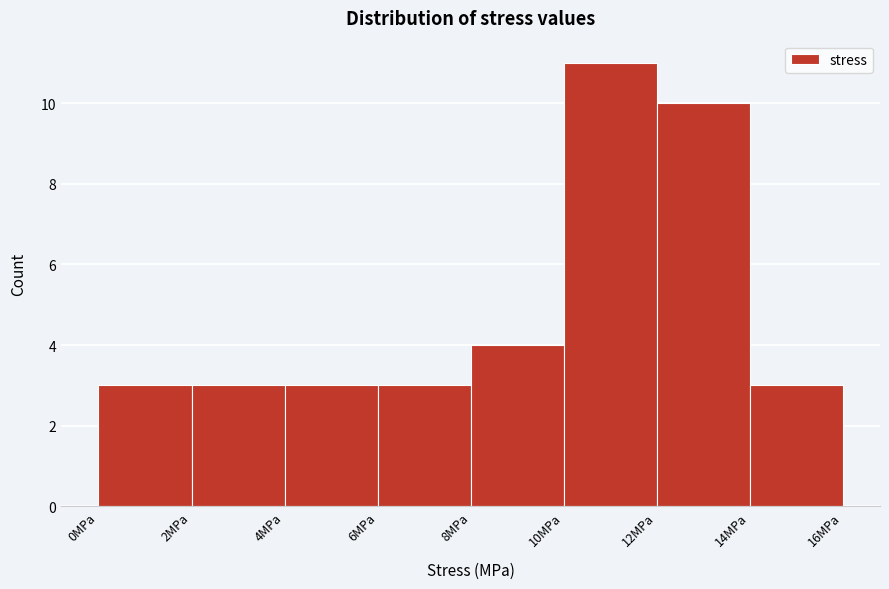

Reading left to right, transcribe this chart: for each bar, give the range it covers on the x-axis and its height. The values are not printed on the chart, so give them approximately, as read against the axis.

0 to 2: 3
2 to 4: 3
4 to 6: 3
6 to 8: 3
8 to 10: 4
10 to 12: 11
12 to 14: 10
14 to 16: 3